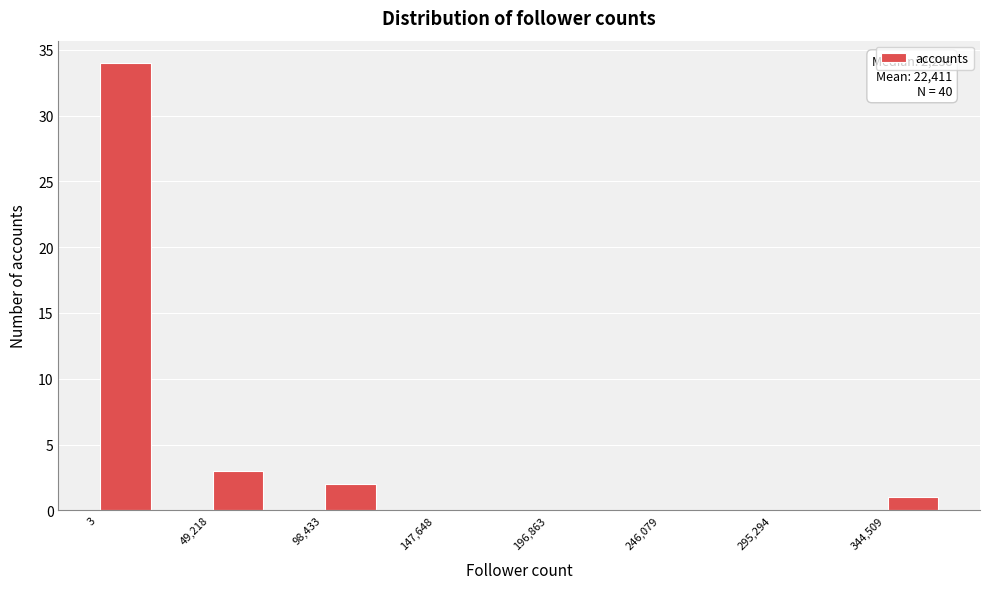

Which range on the x-axis has the tallest bar?

0 to 25000